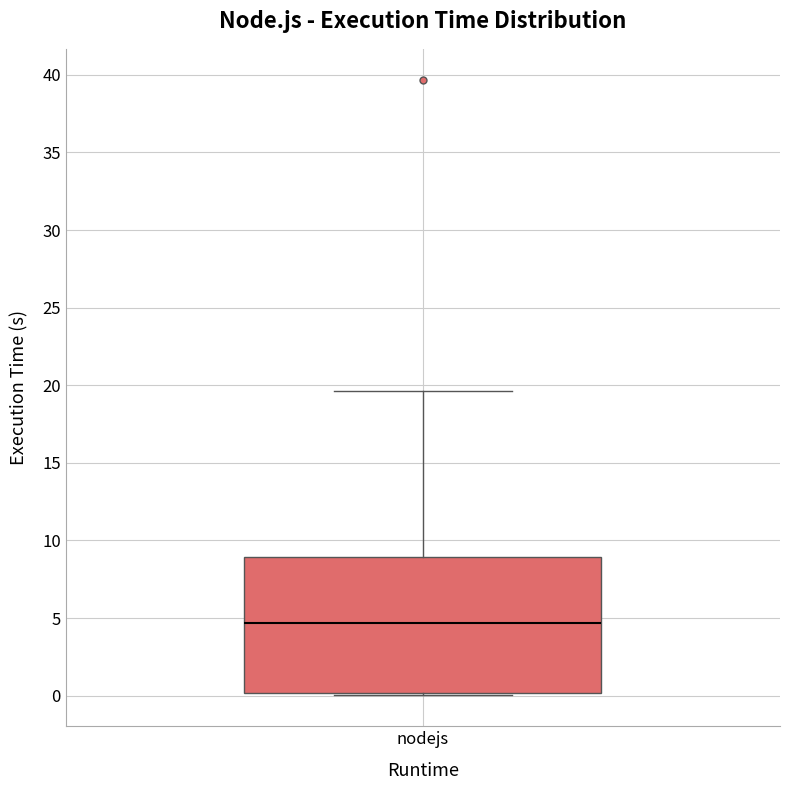

Transcribe this box plot: give where the median line is, the range the box spans, and where the two whiskers end, as read against the y-axis. The values are not printed on the chart, so give them approximately, as read against the axis.

median 4.5, box 0.0 to 9.0, whiskers 0.0 (just below the box's lower edge) to 19.5